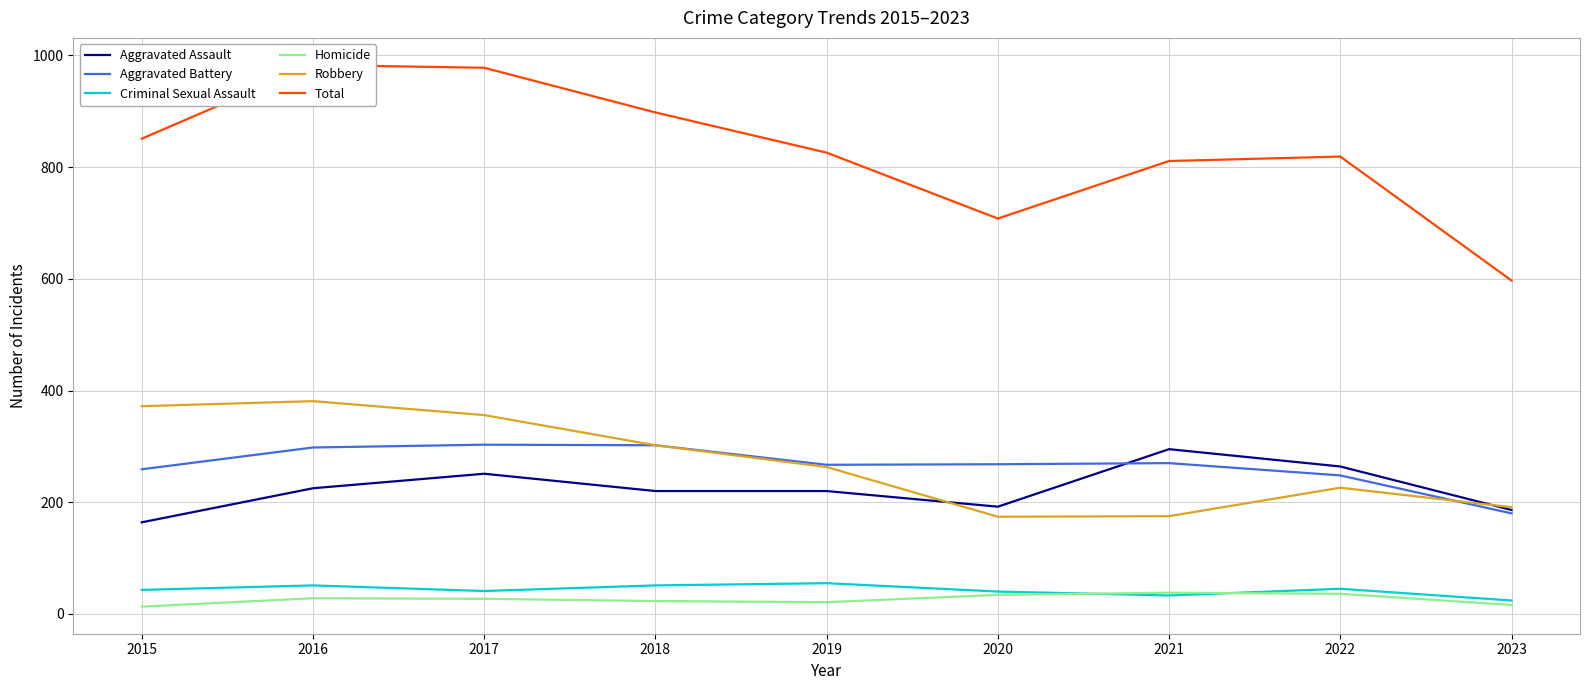

What is the total value across all series at 2019?

1652